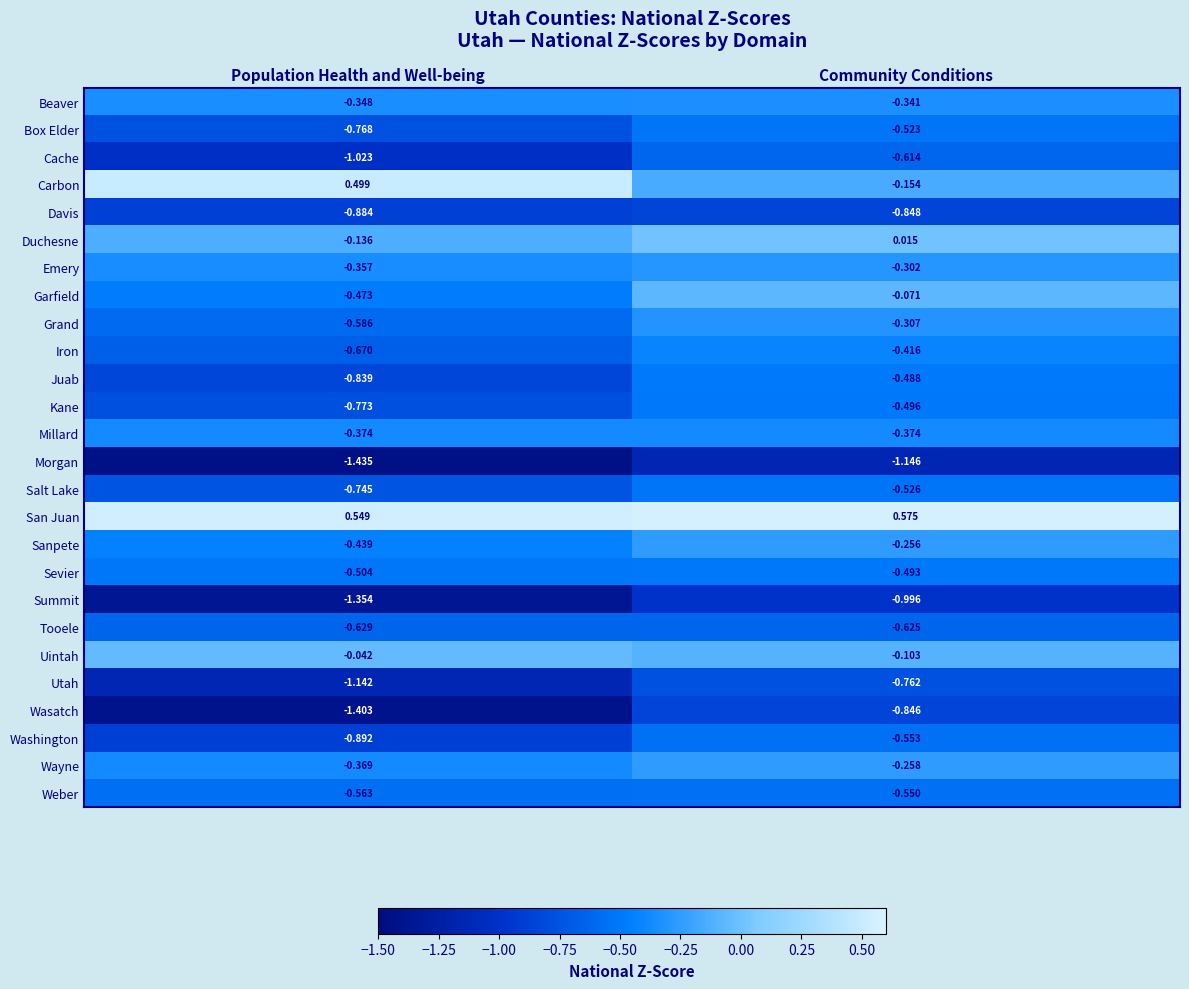

At which label does Washington reach its peak?

Community Conditions